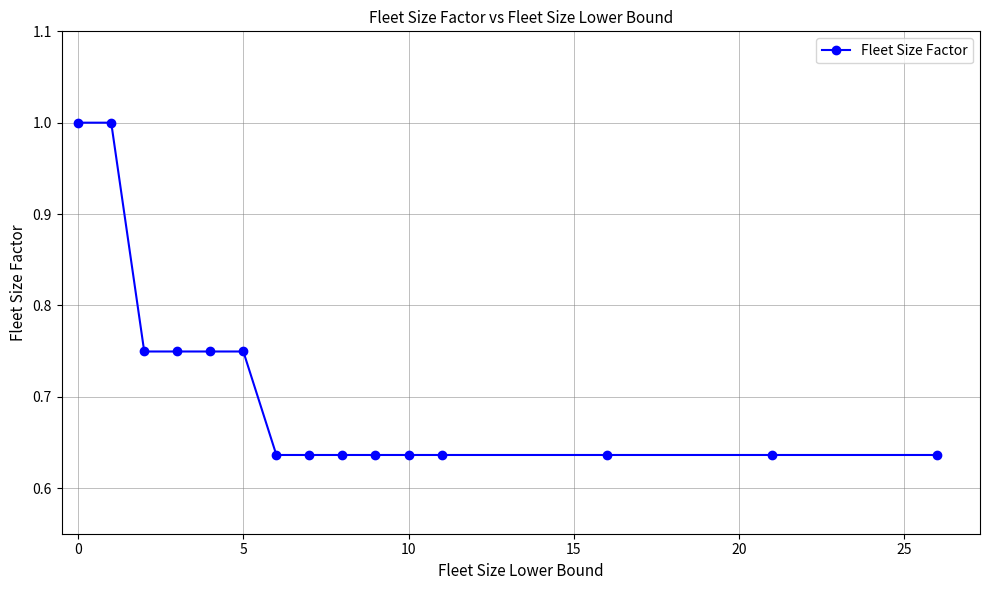

What is the sum of all values?

10.7